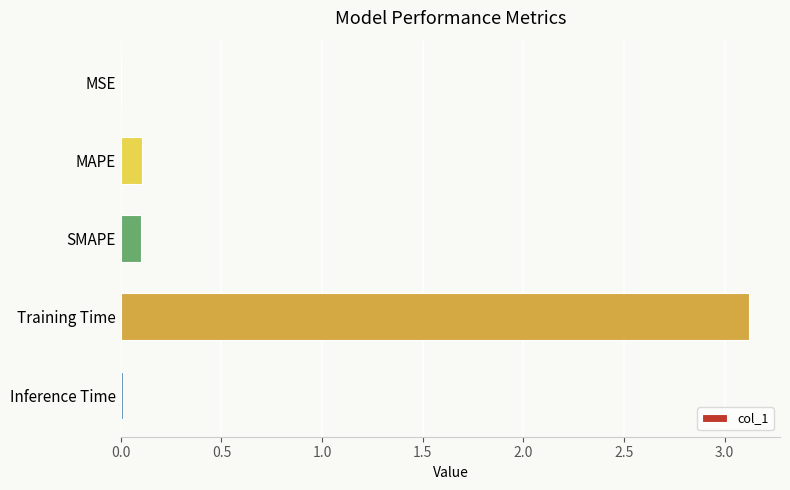

At which category does the chart reach its peak across all series?

Training Time